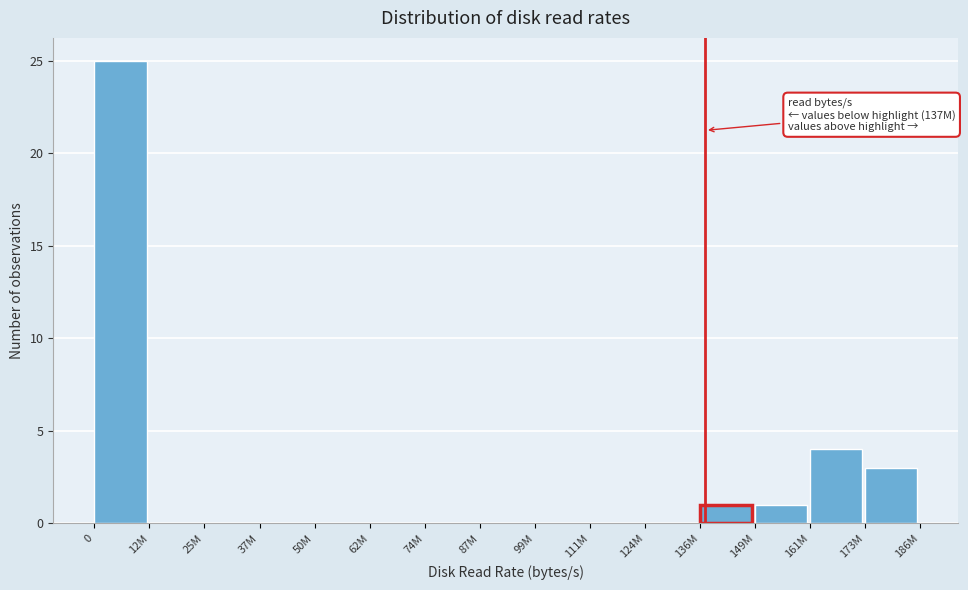

Reading left to right, transcribe all the data shown in this chart.

0=25	12M=0	25M=0	37M=0	50M=0	62M=0	74M=0	87M=0	99M=0	111M=0	124M=0	136M=1	149M=1	161M=4	173M=3